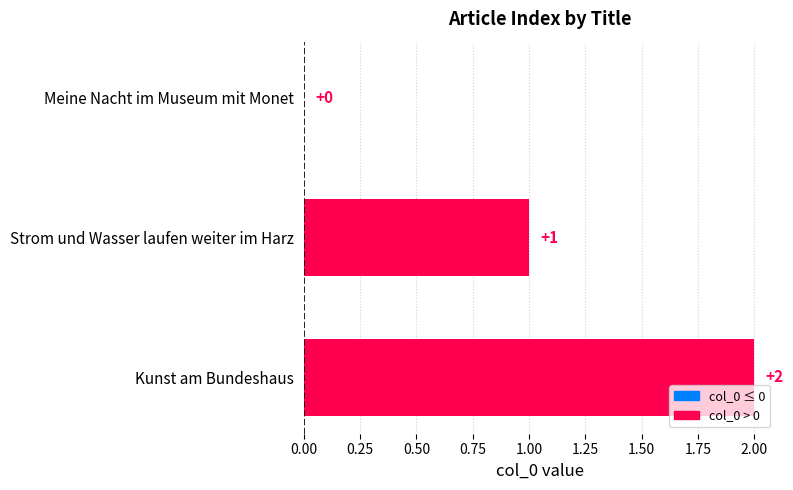

Count the number of categories in the chart.

3